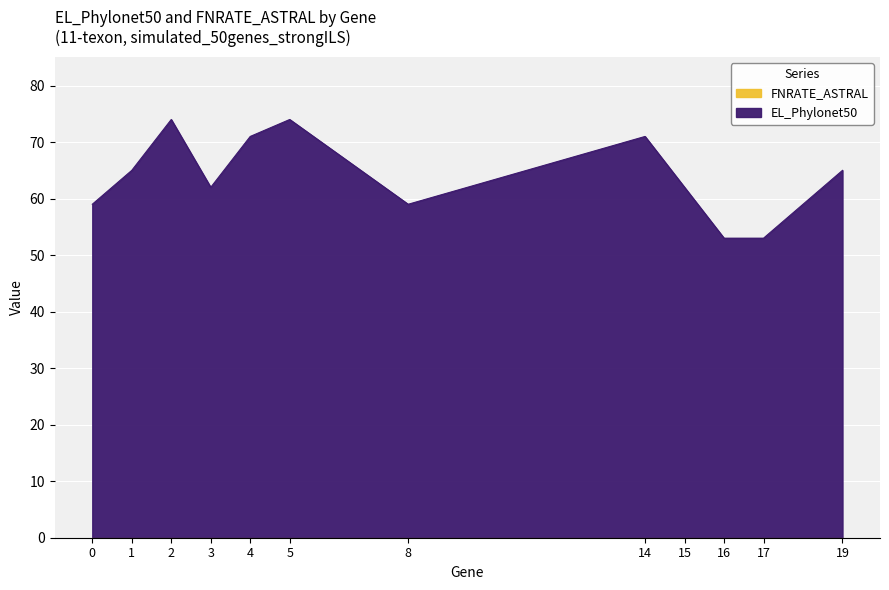

List the labels in order of value, largest first.

2, 5, 4, 14, 1, 19, 3, 15, 0, 8, 16, 17